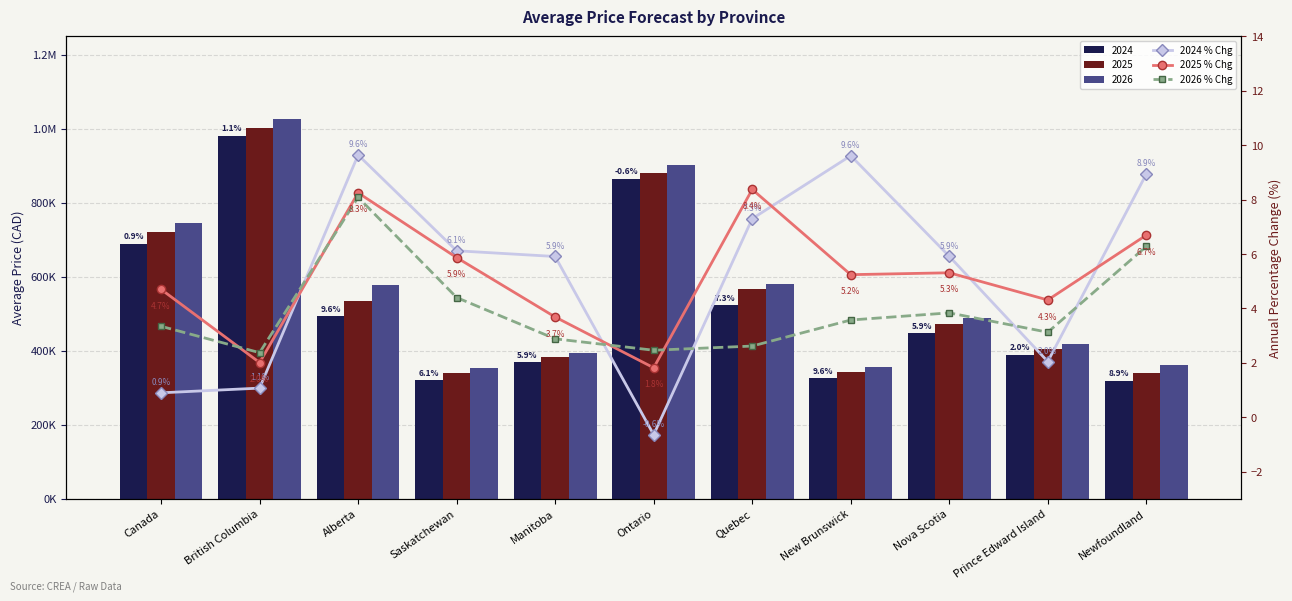

List the labels in order of 2026 % Chg value, smallest first.

British Columbia, Ontario, Quebec, Manitoba, Prince Edward Island, Canada, New Brunswick, Nova Scotia, Saskatchewan, Newfoundland, Alberta